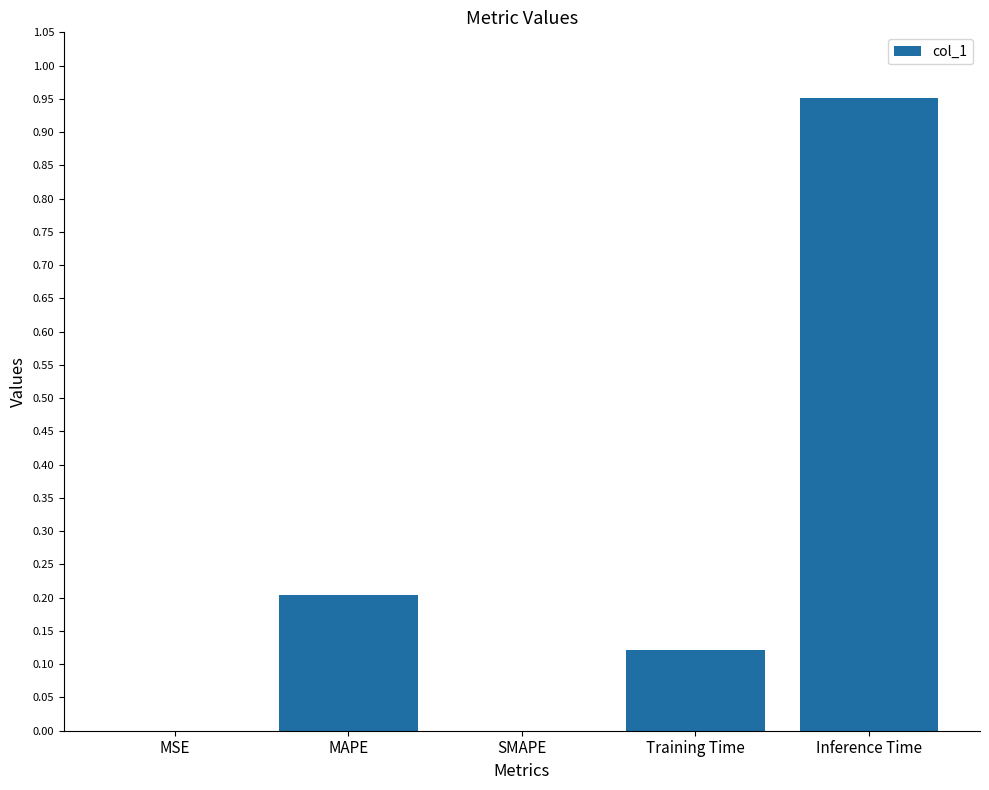

The value at MSE is 0.0. True or false?

True